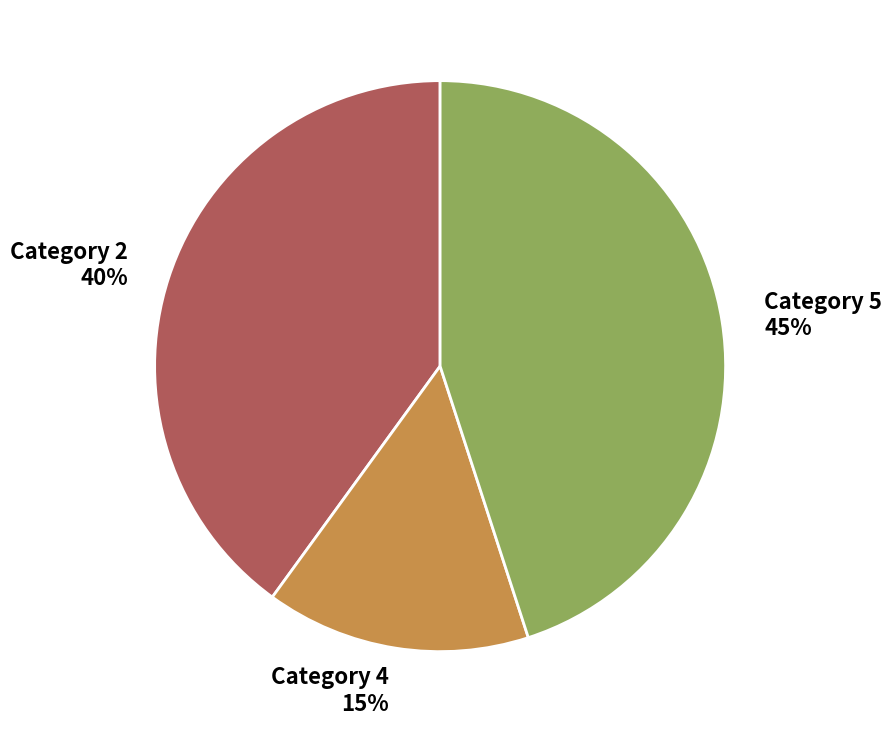

To the nearest percent, what portion does Category 2 represent?

40%